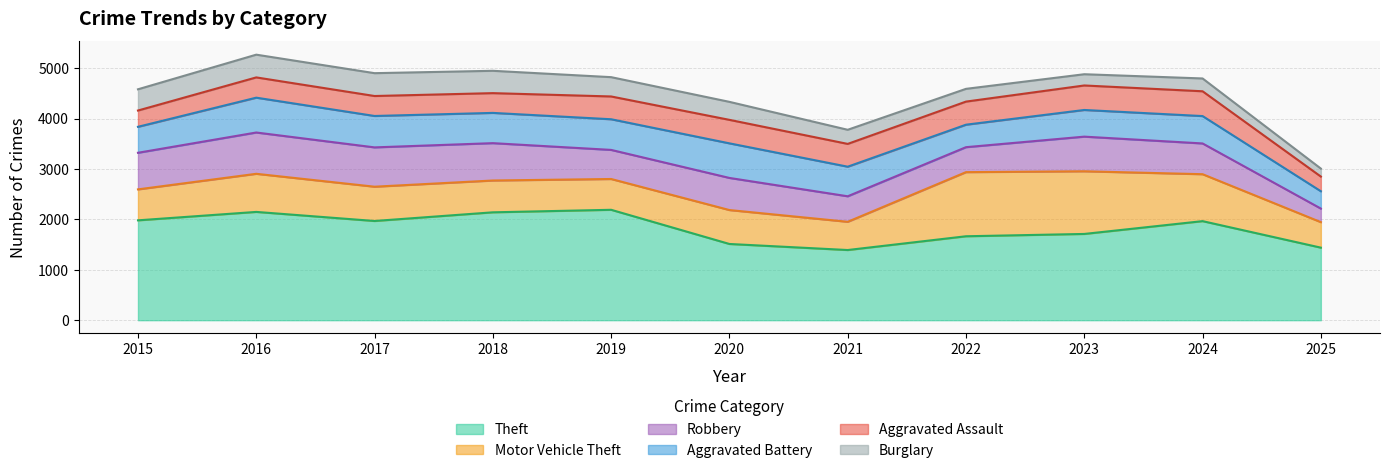

Is it true that Burglary equals 383 at 2019?

True